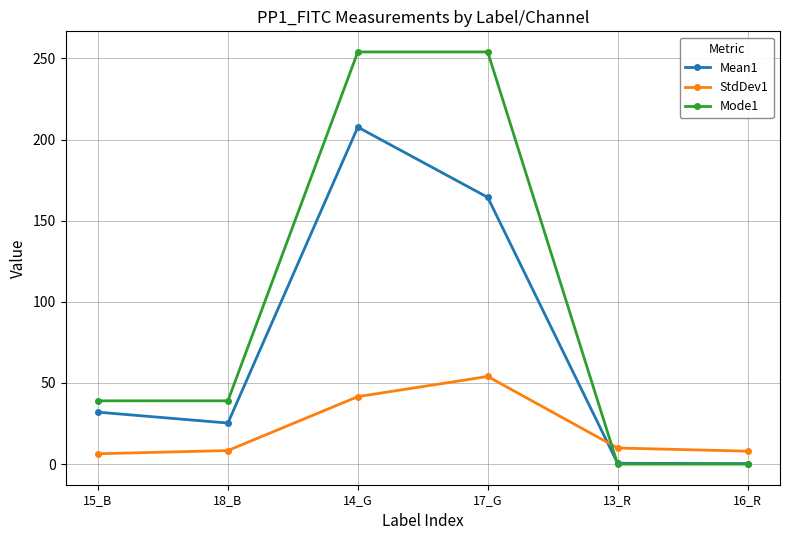

Rank the series by their average value, from highest to lowest.

Mode1, Mean1, StdDev1